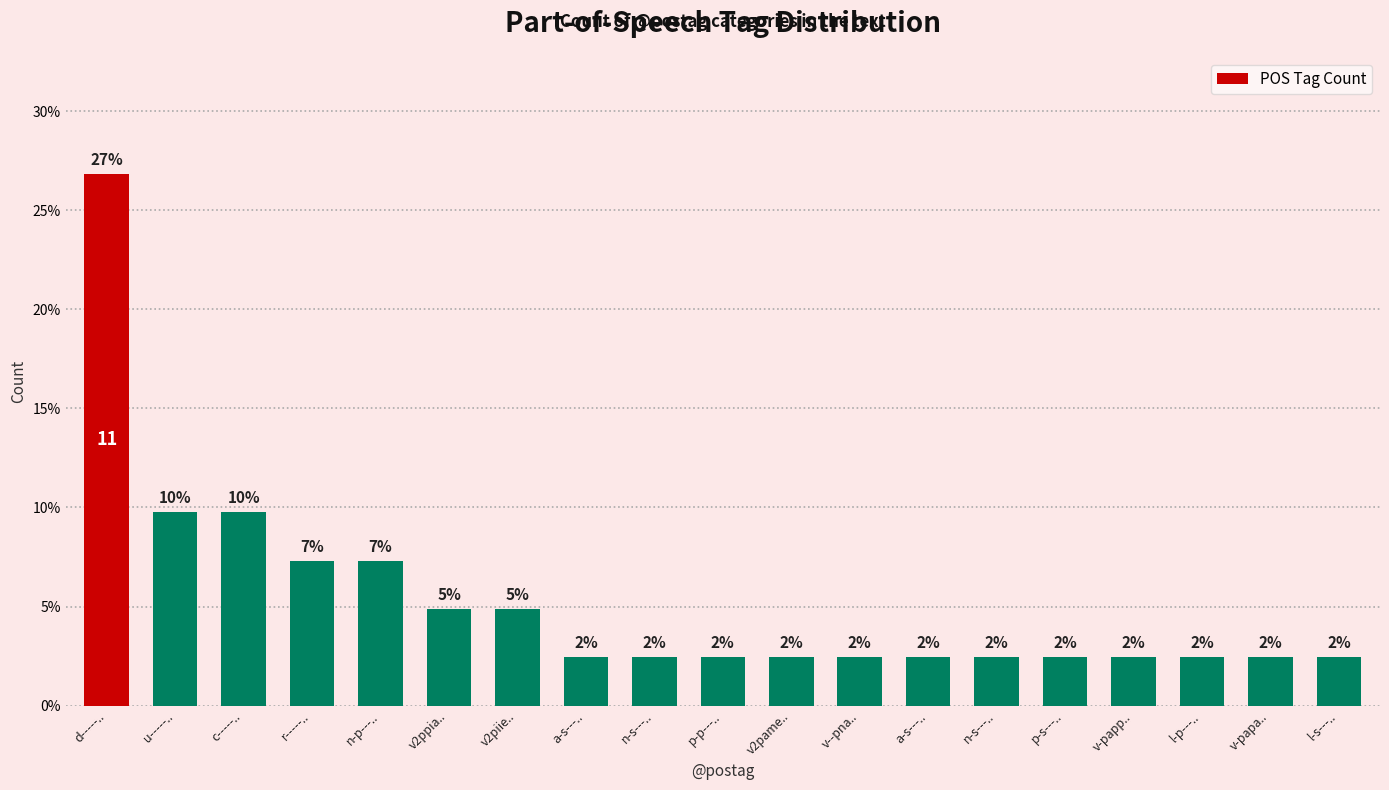

Between a-s---.. and a-s---.., which is larger?

a-s---..